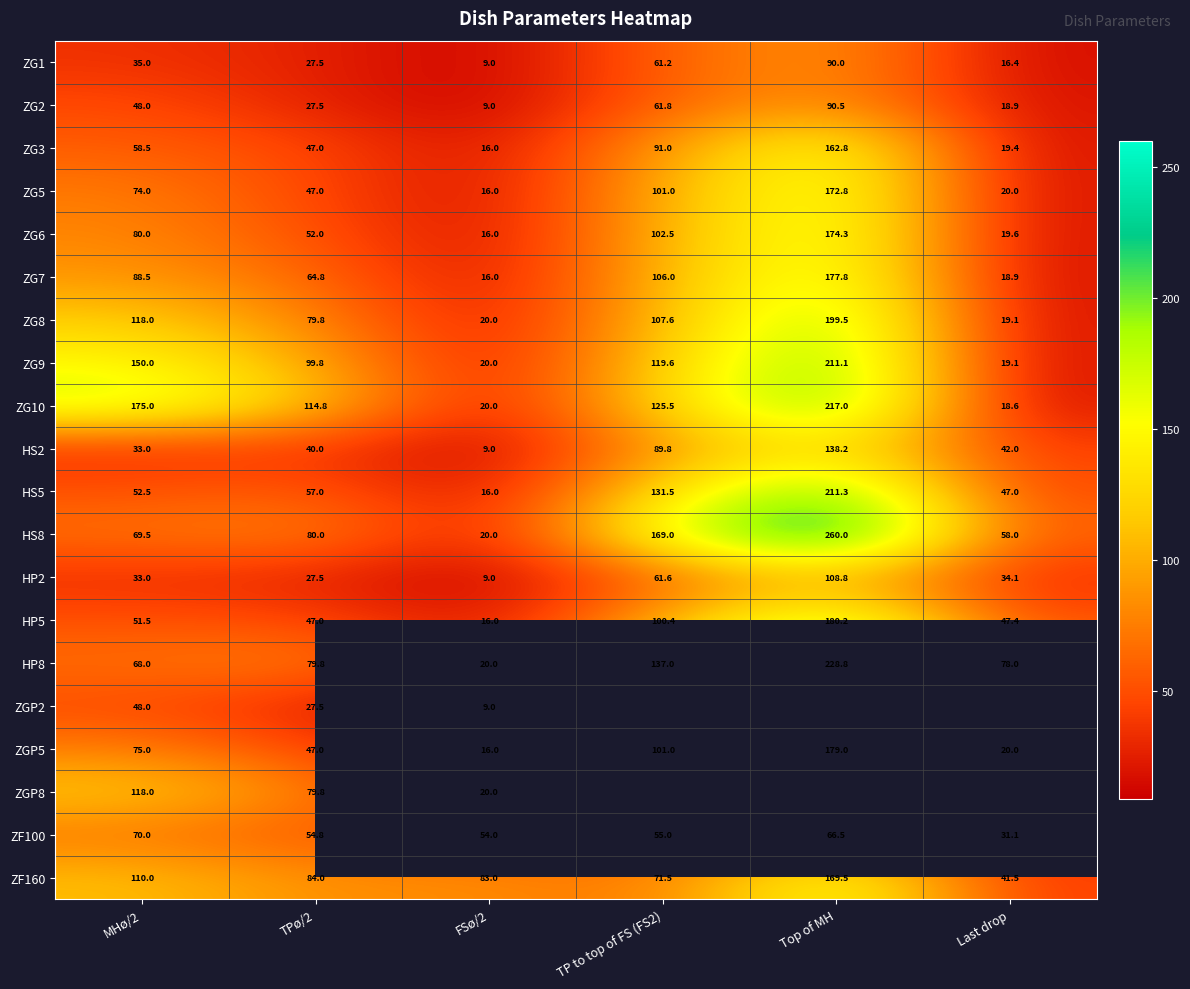

What is the difference between the maximum and minimum values in the ZF100 series?

38.9